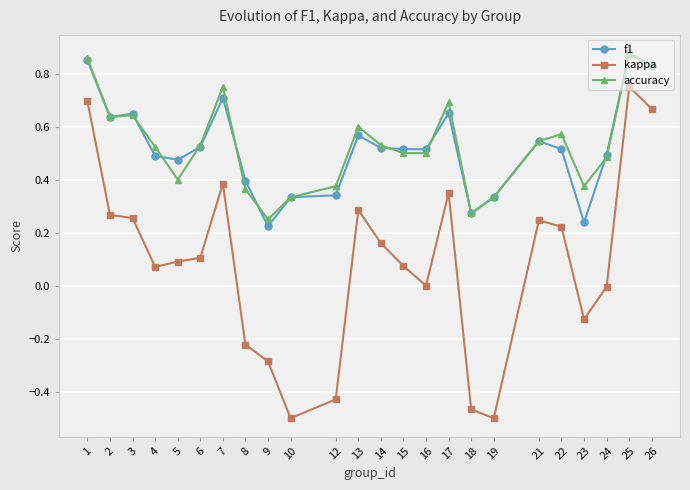

Which series has the widest spread of values?

kappa